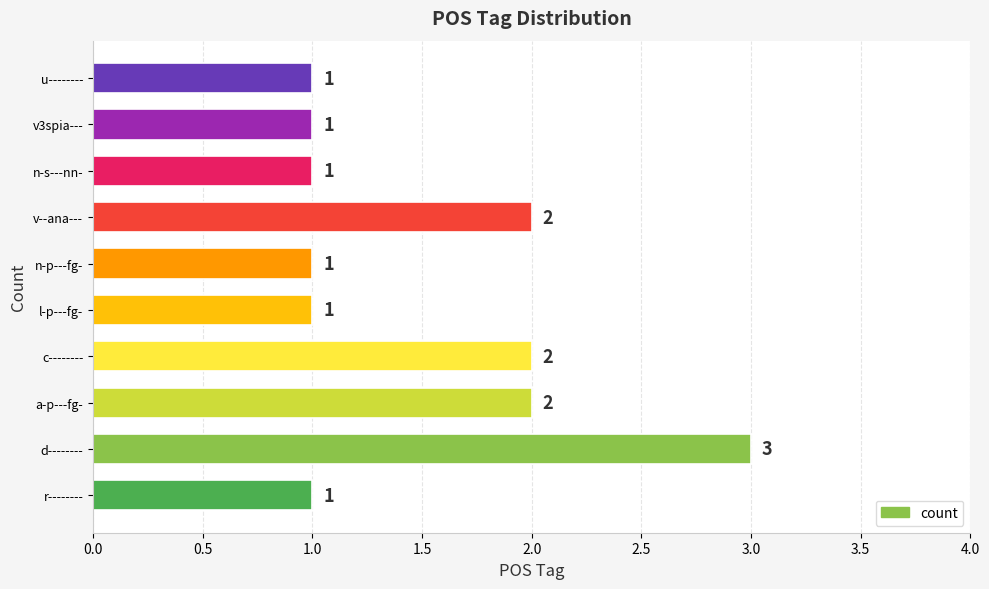

What is the average value?

2